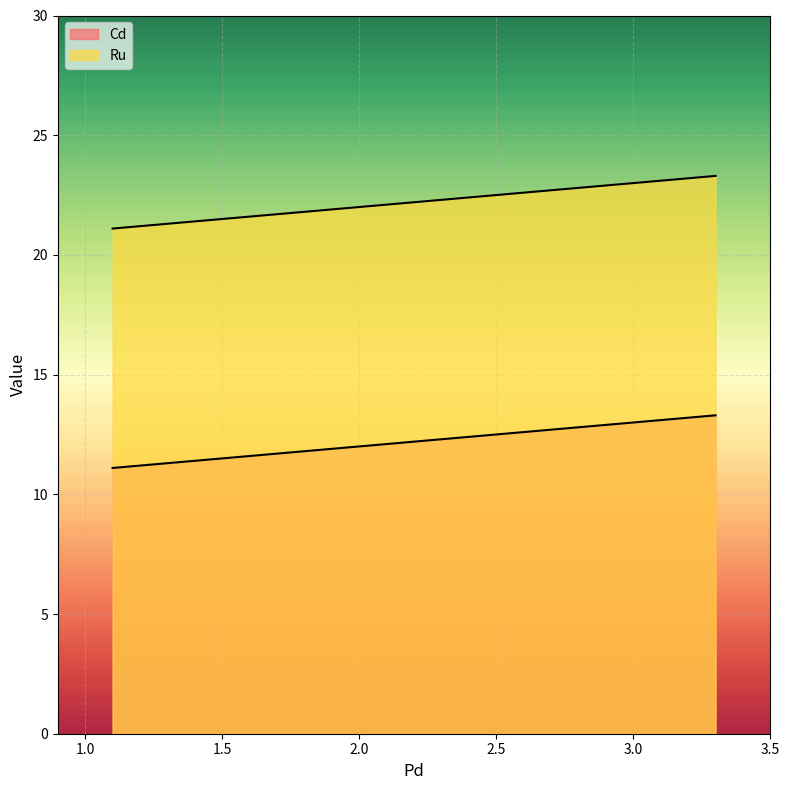

At how many categories does at least one series exceed 11?

3